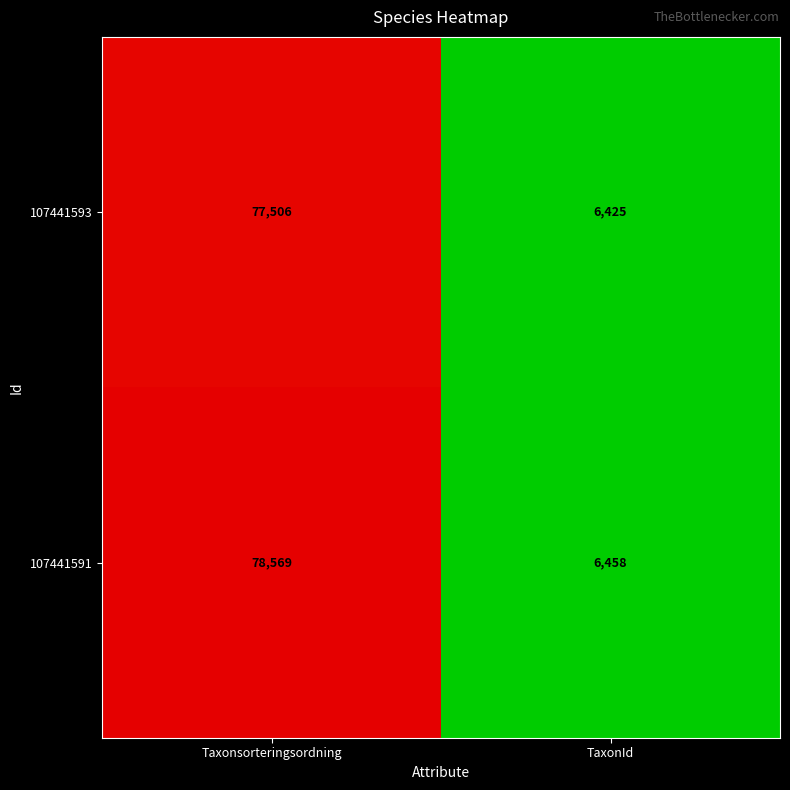

Reading left to right, extract all data points from this chart.

107441593: 77506	6425
107441591: 78569	6458